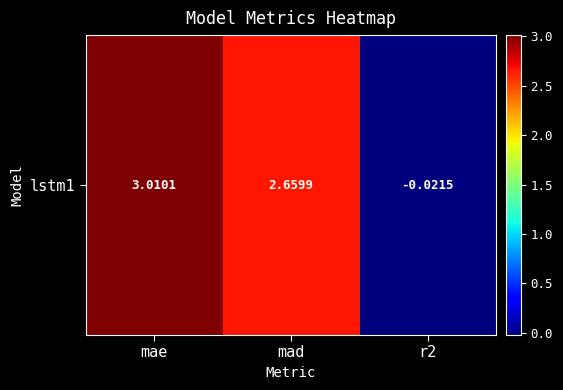

What is the greatest value displayed?

3.0